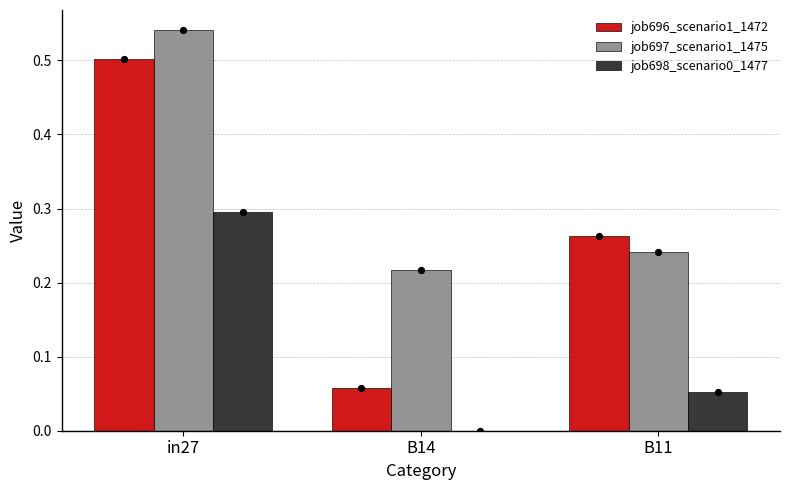

Which series contains the lowest Y value?

job698_scenario0_1477